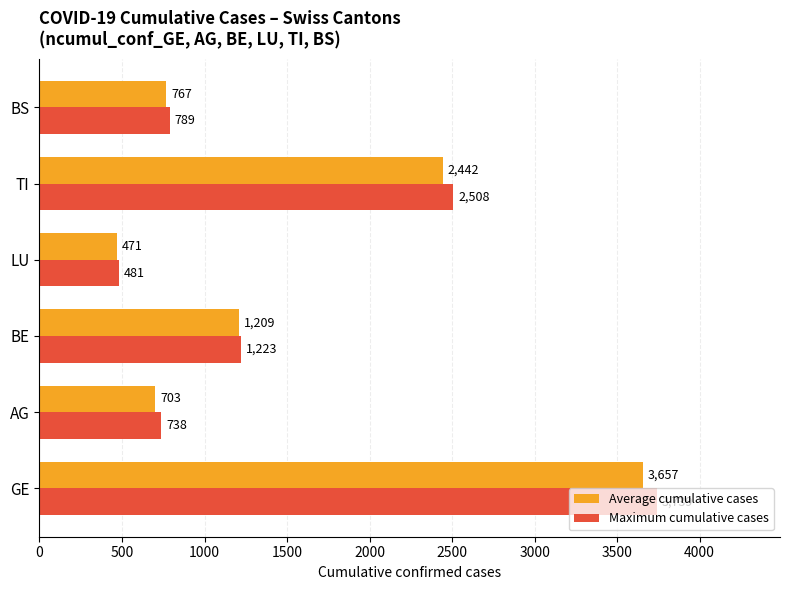

The Average cumulative cases series shows 767 at BS. True or false?

True